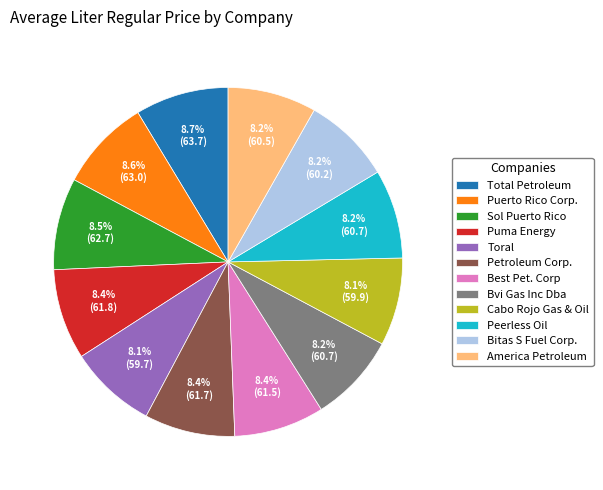

What is the ratio of the value at Bitas S Fuel Corp. to the value at Petroleum Corp.?

1.0